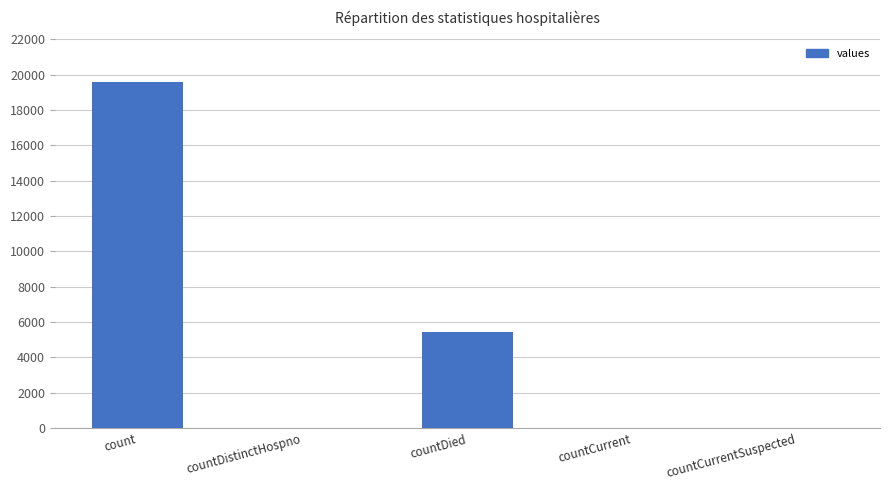

Which has a higher value, countCurrentSuspected or countDied?

countDied